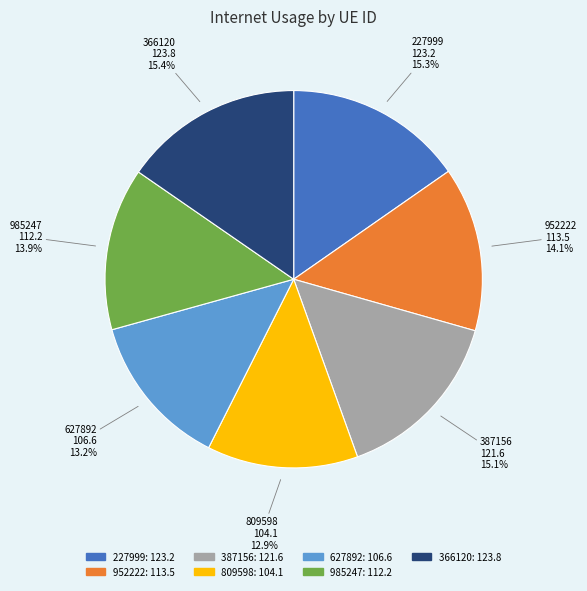

Which has a higher value, 387156 or 952222?

387156